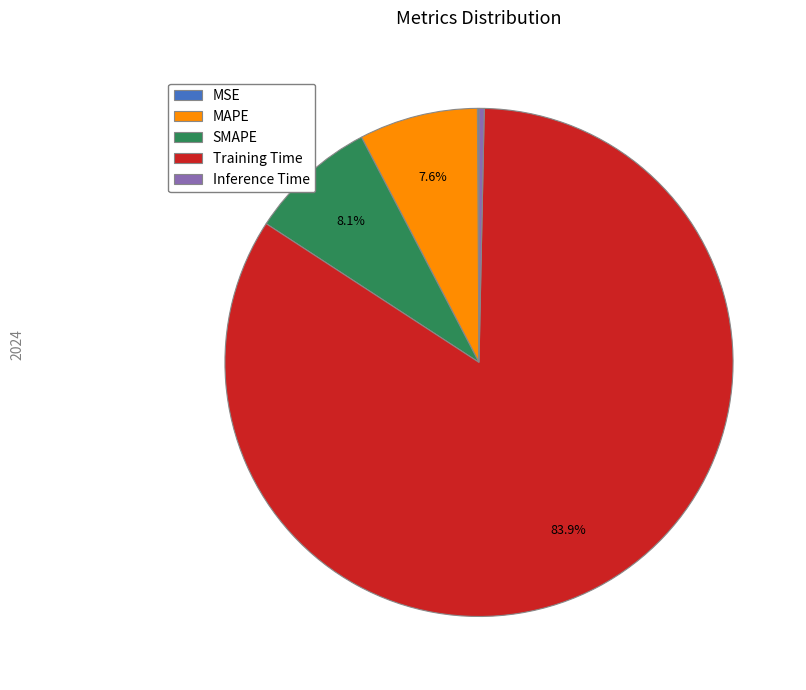

Which category has the biggest portion of the pie?

Training Time